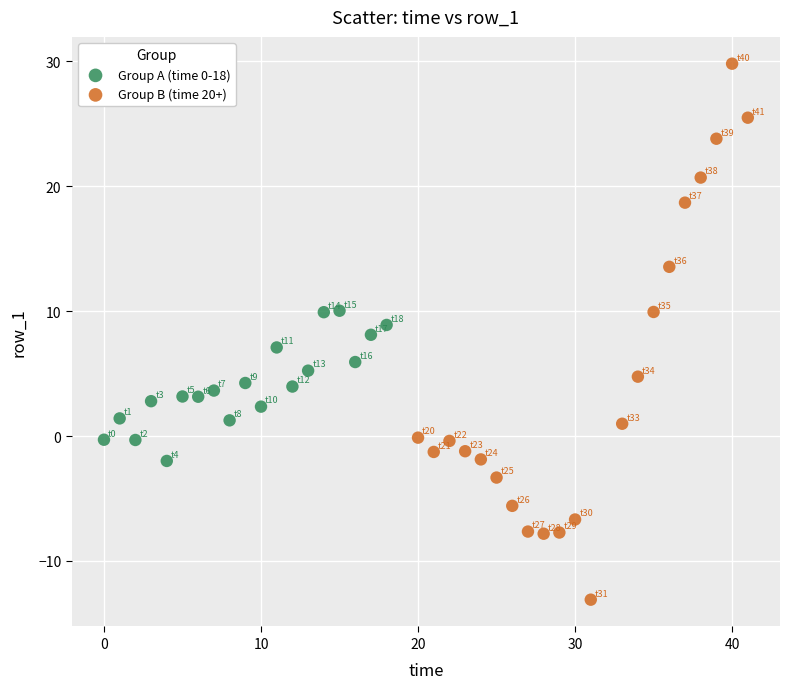

Which series reaches the minimum Y coordinate?

Group B (time 20+)